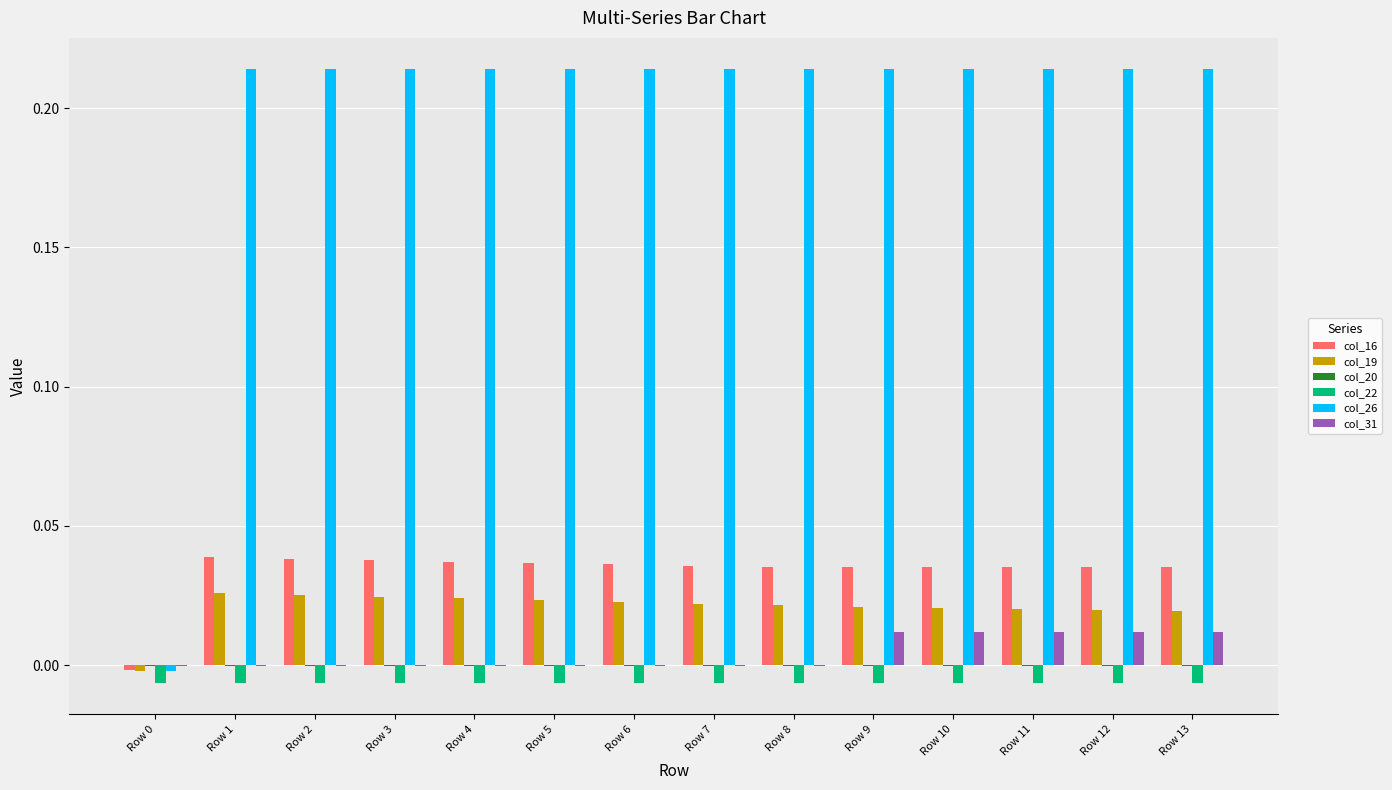

Is the value of col_22 at Row 0 greater than the value of col_19 at Row 2?

No